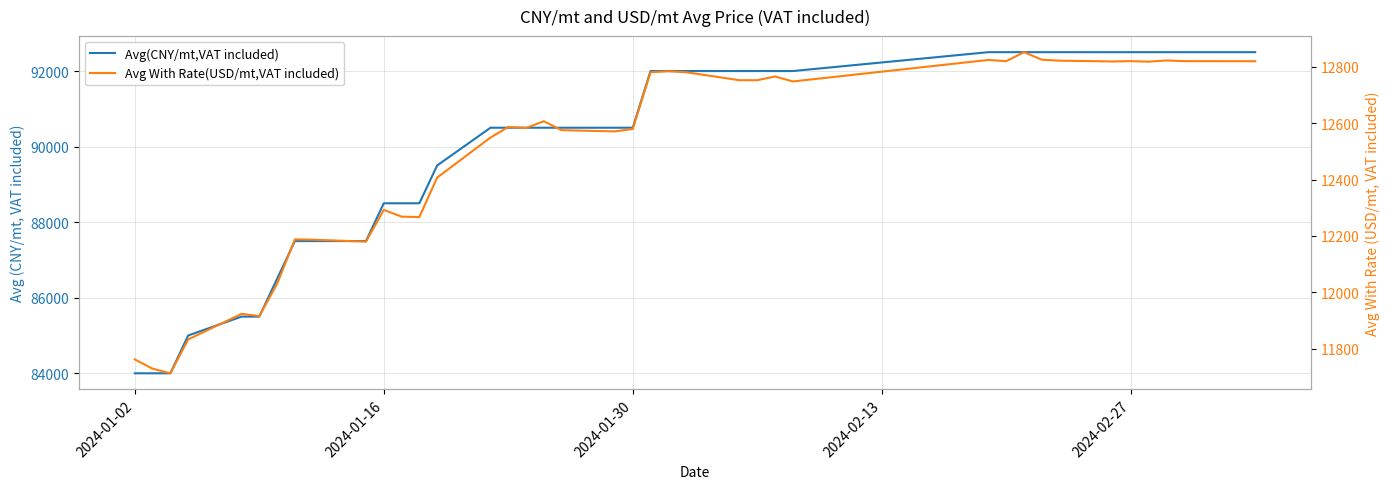

What is the value of the Avg With Rate(USD/mt,VAT included) point at the 30th from the left?

12820.3